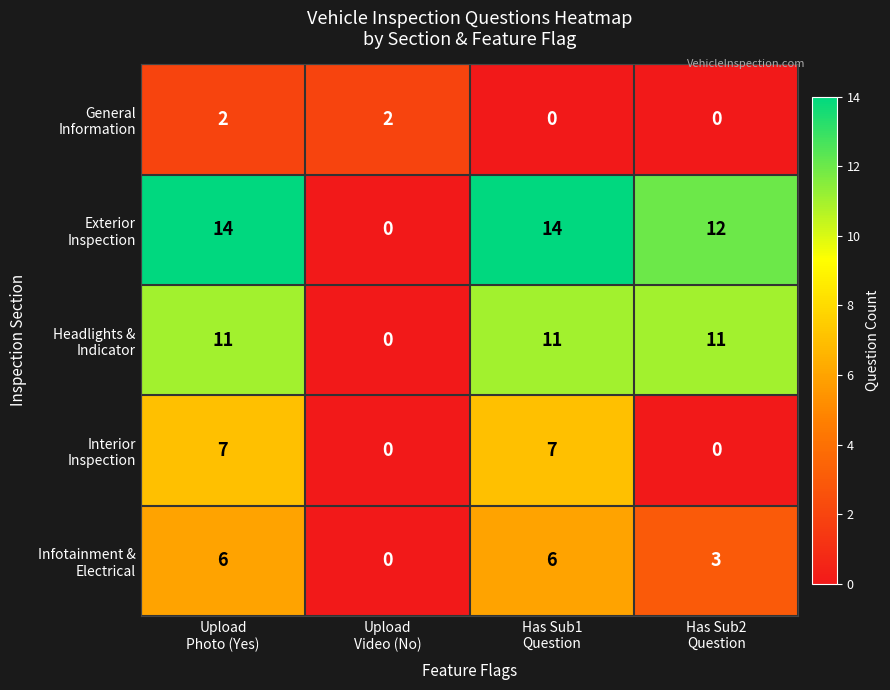

At how many categories does at least one series exceed 11?

3